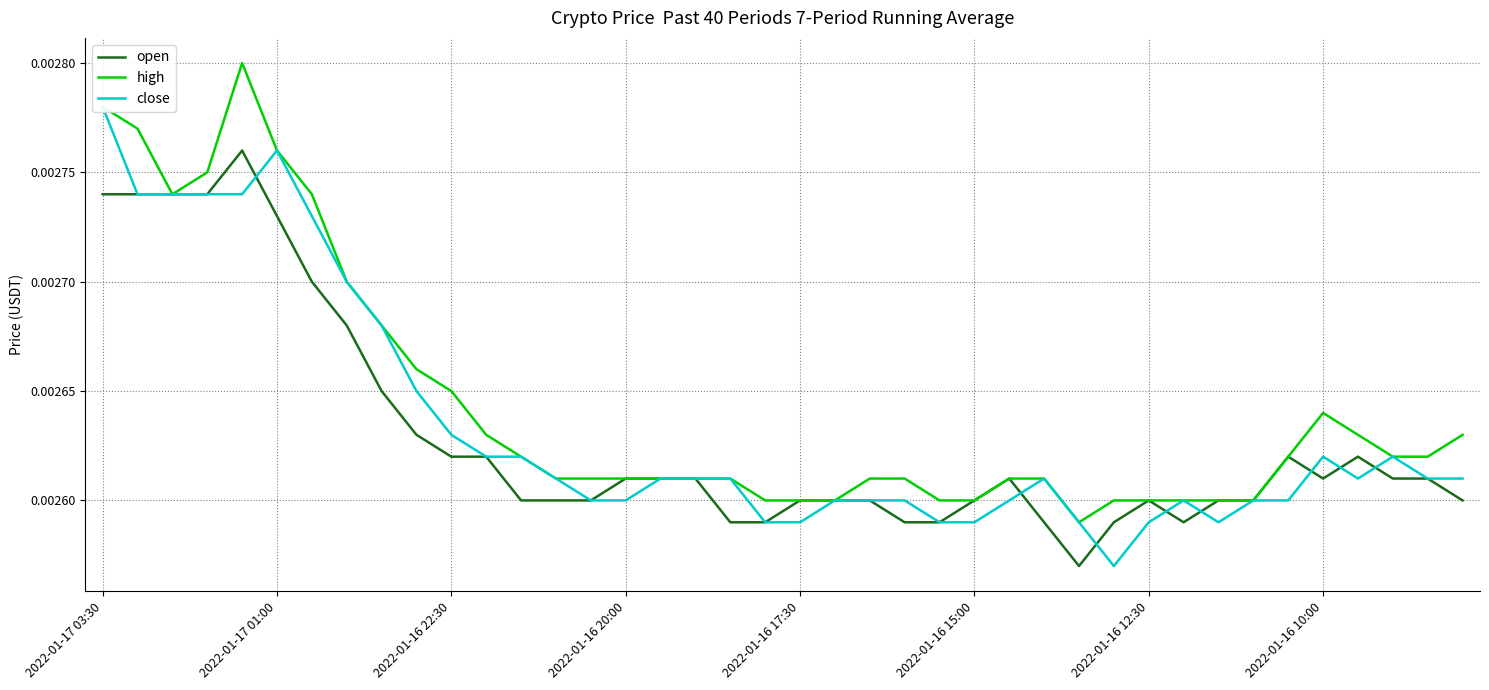

How many lines are shown in the chart?

3